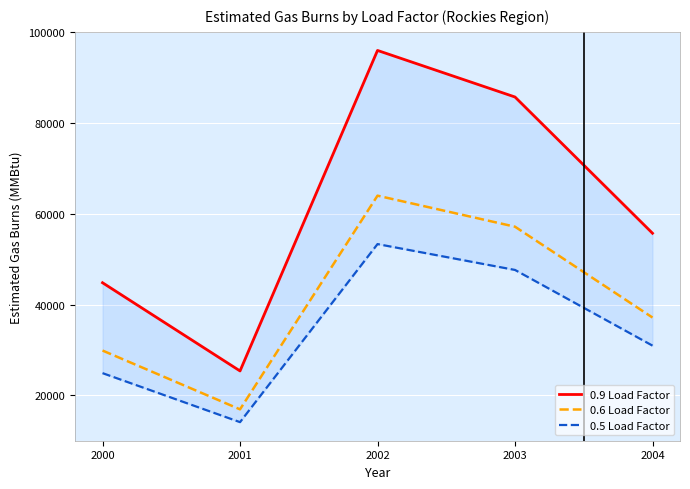

What is the greatest value displayed?

96012